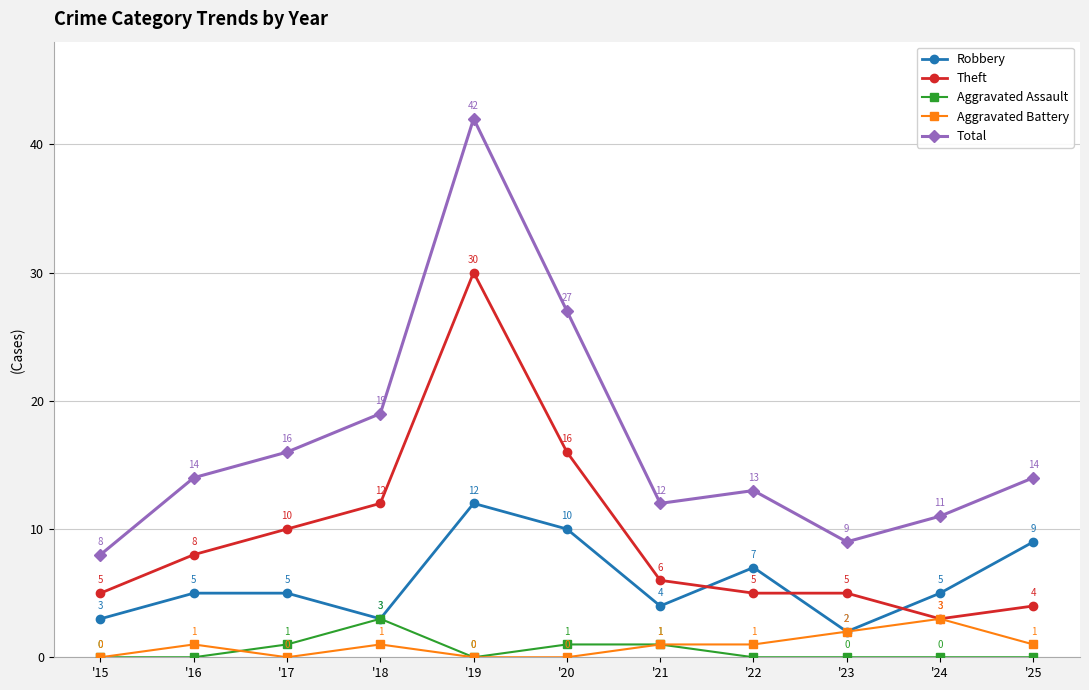

In Total, how many points are lower than both neighbors (excluding endpoints)?

2